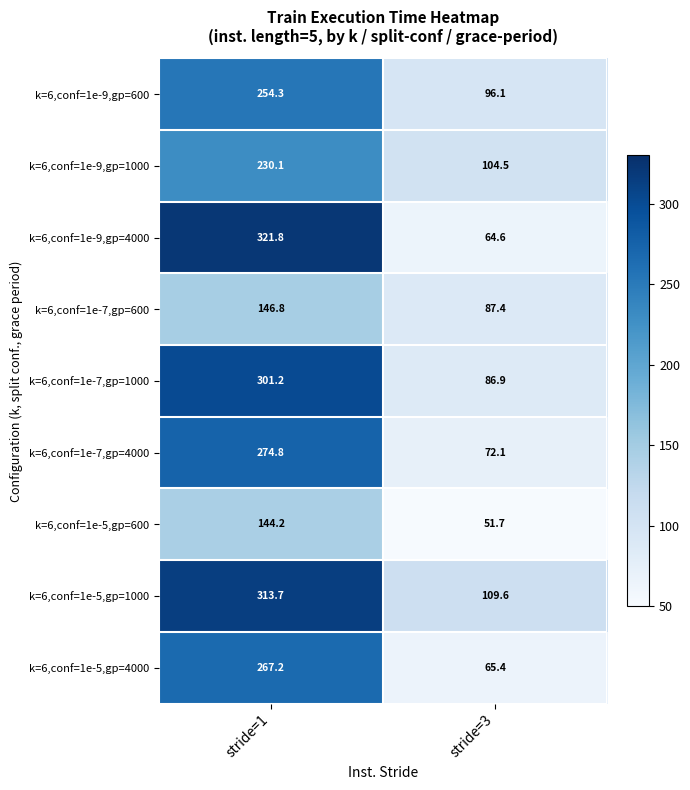

Count the number of categories in the chart.

2